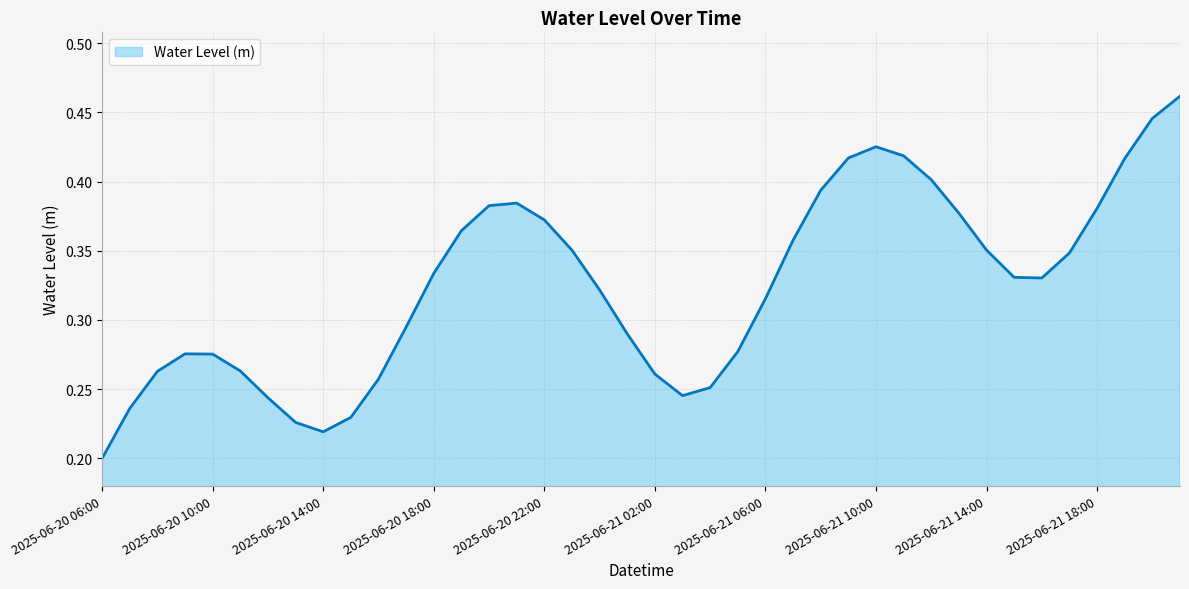

How many points are higher than both their immediate neighbors (excluding endpoints)?

3